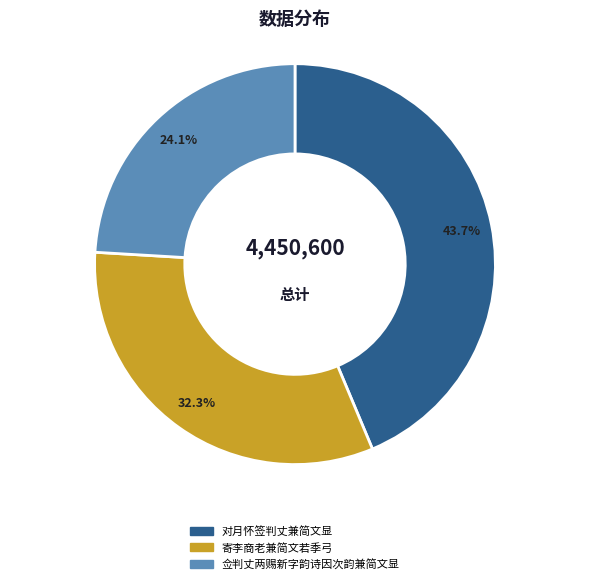

How much of the chart is everything except 寄李商老兼简文若季弓?

67.7%